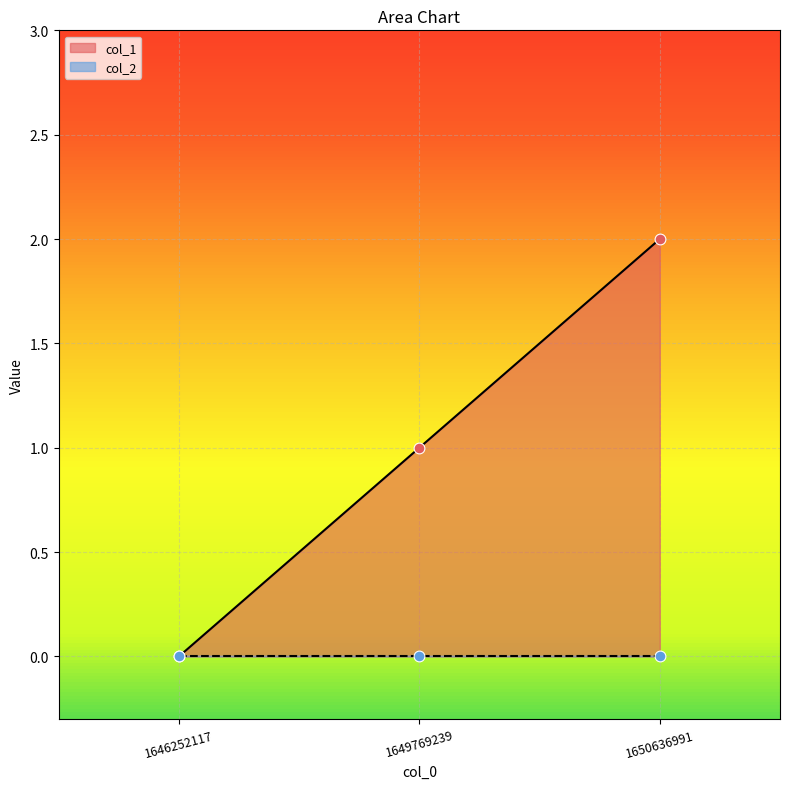

Between 1646252117 and 1649769239, which is larger?

1649769239